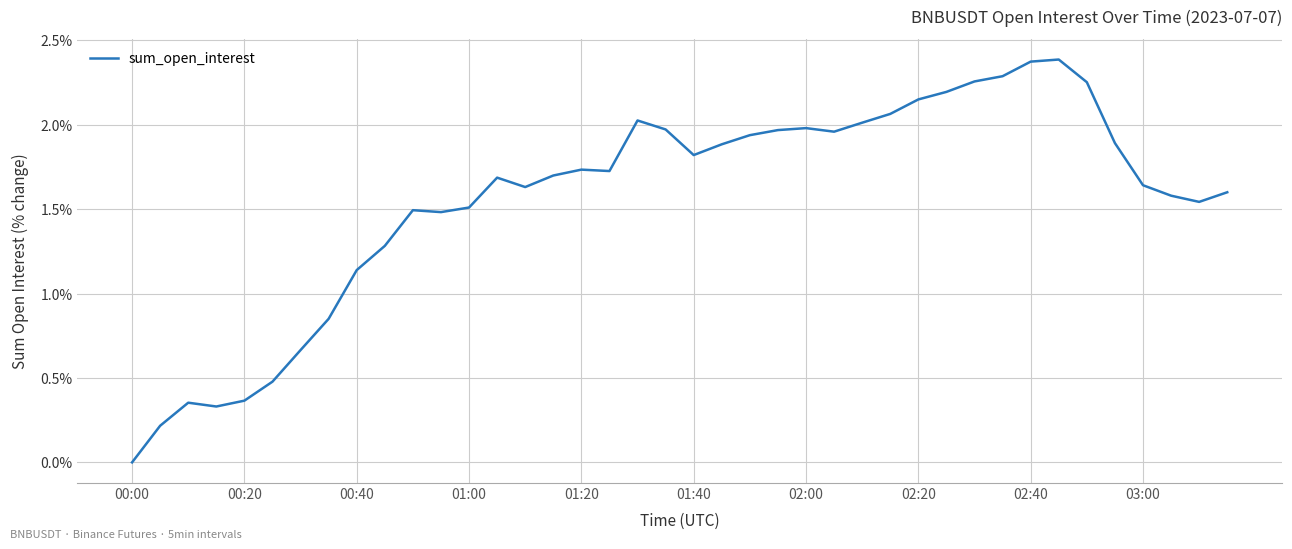

How many lines are shown in the chart?

1